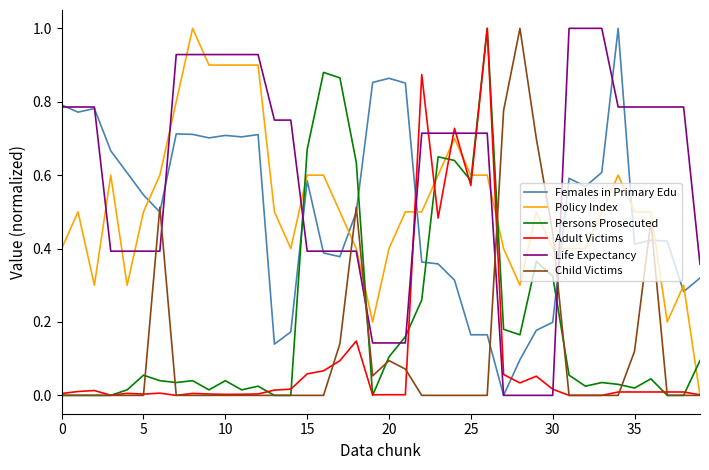

How many intersections are there between Child Victims and Life Expectancy?

6